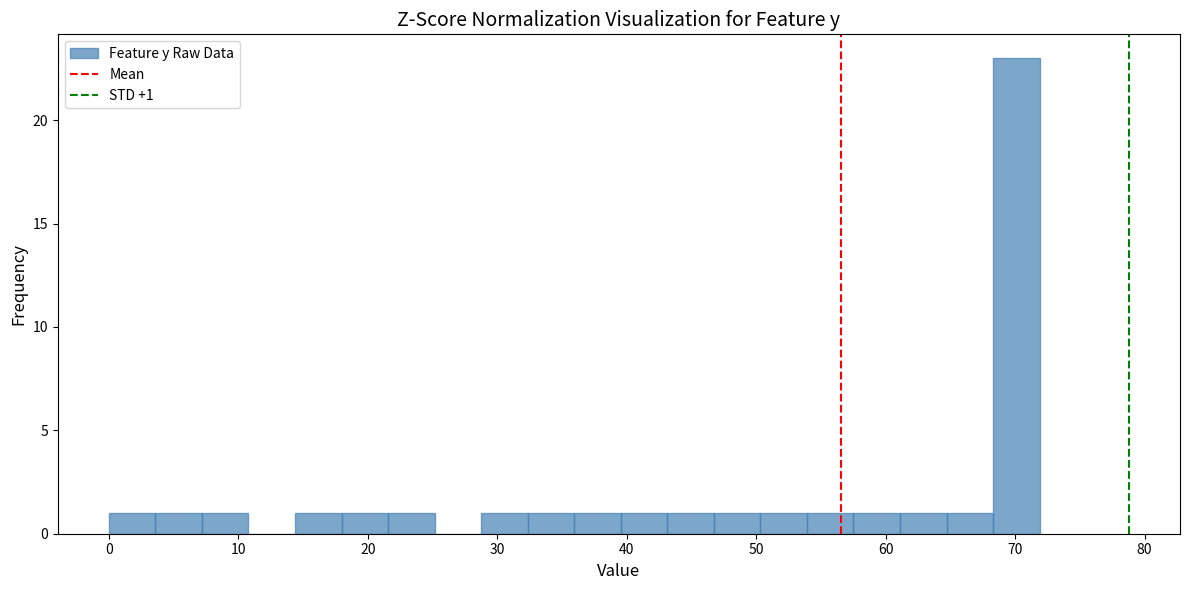

Read against the x-axis, roughly where is the centre of the tallest bar?

70